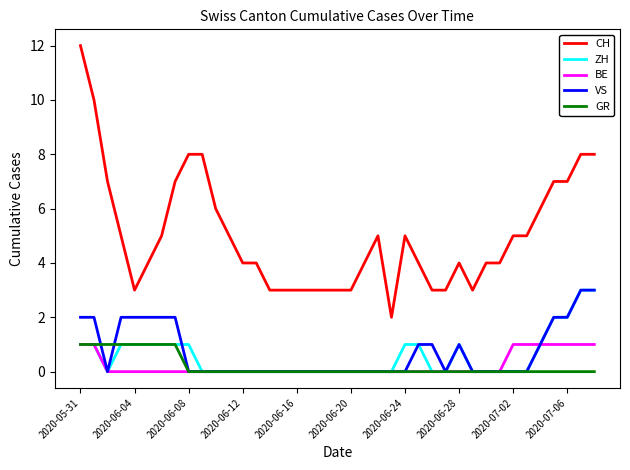

Which series has the widest spread of values?

CH